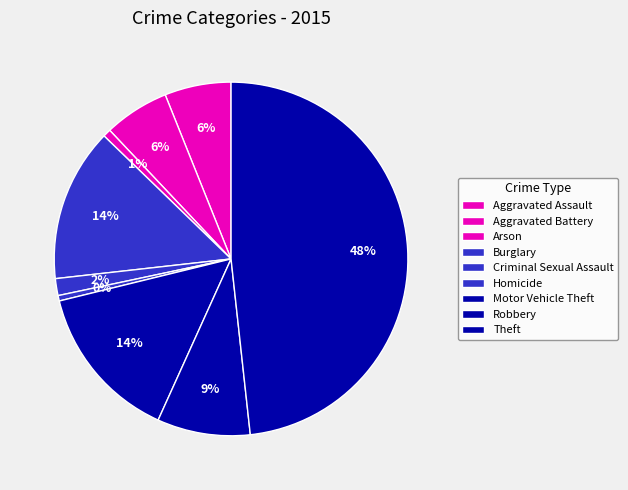

Does any single category account for the majority?

No